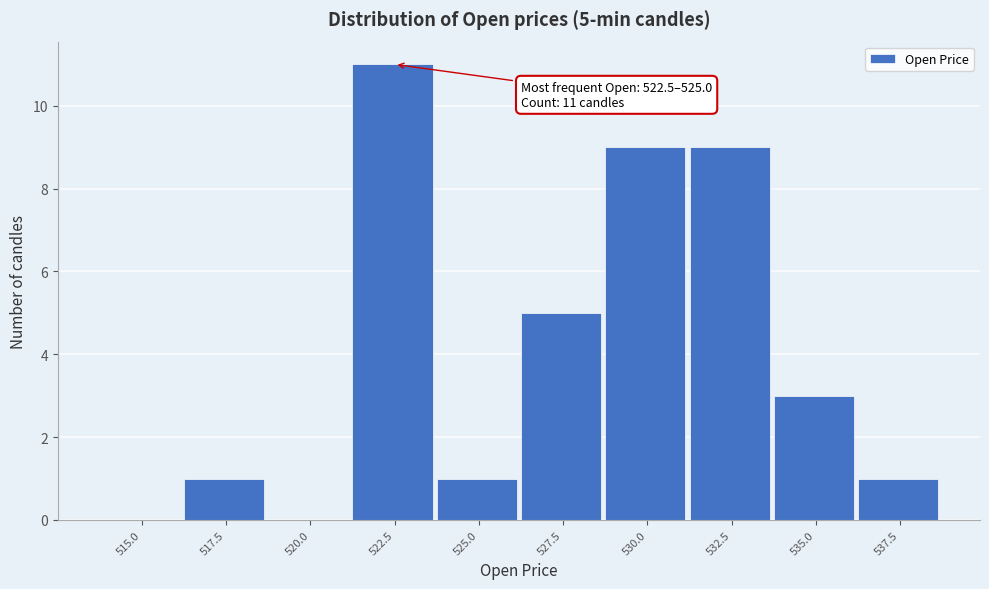

Reading right to left, transcribe all the data shown in this chart.

537.5=1	535.0=3	532.5=9	530.0=9	527.5=5	525.0=1	522.5=11	520.0=0	517.5=1	515.0=0